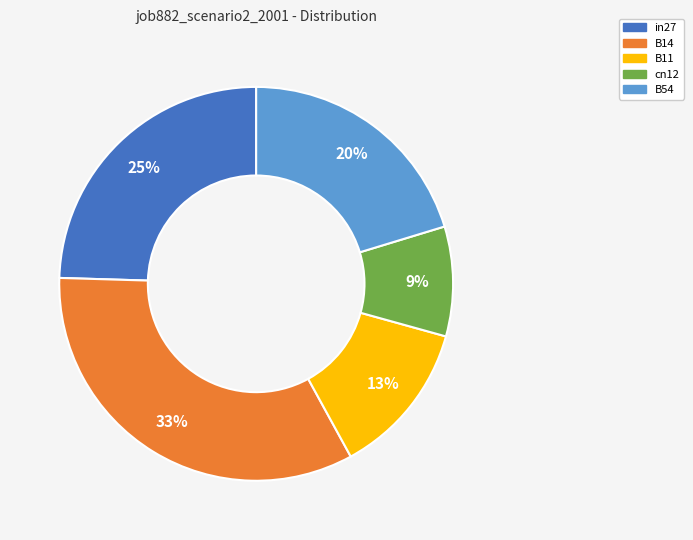

To the nearest percent, what is the difference between the largest and smallest slice percentages?

24%